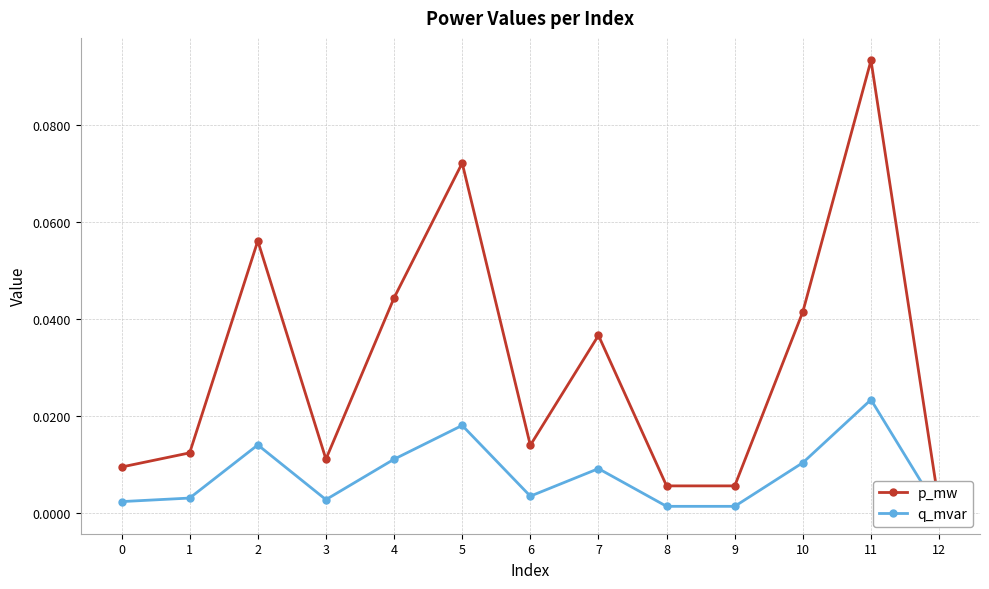

At which category is the sum across all series the highest?

11